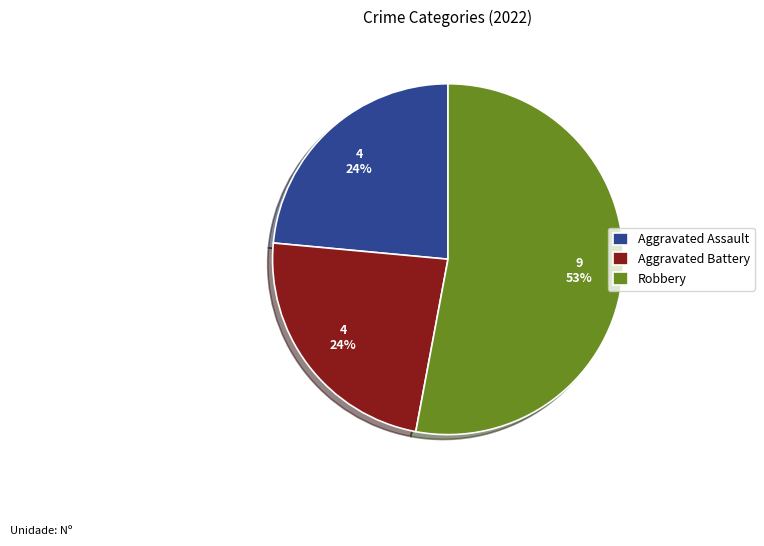

What is the largest slice in the pie chart?

Robbery